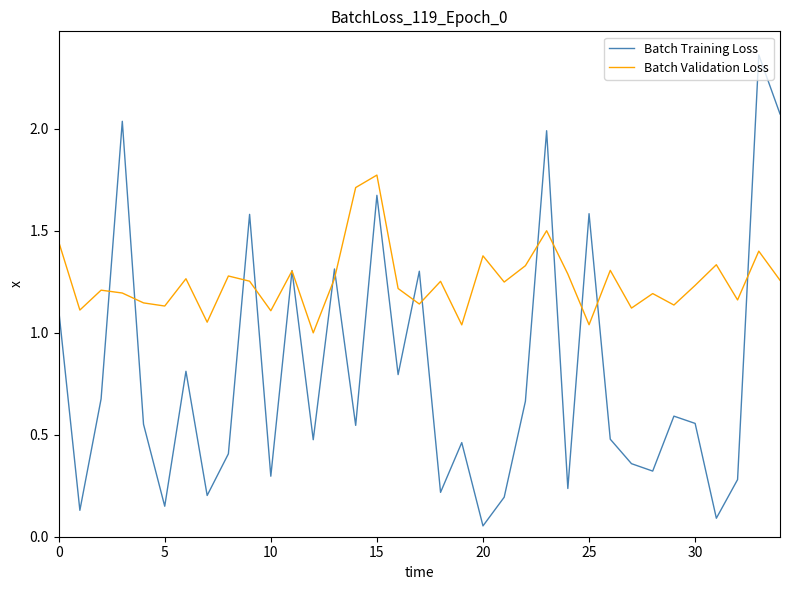

Which series has the widest spread of values?

Batch Training Loss